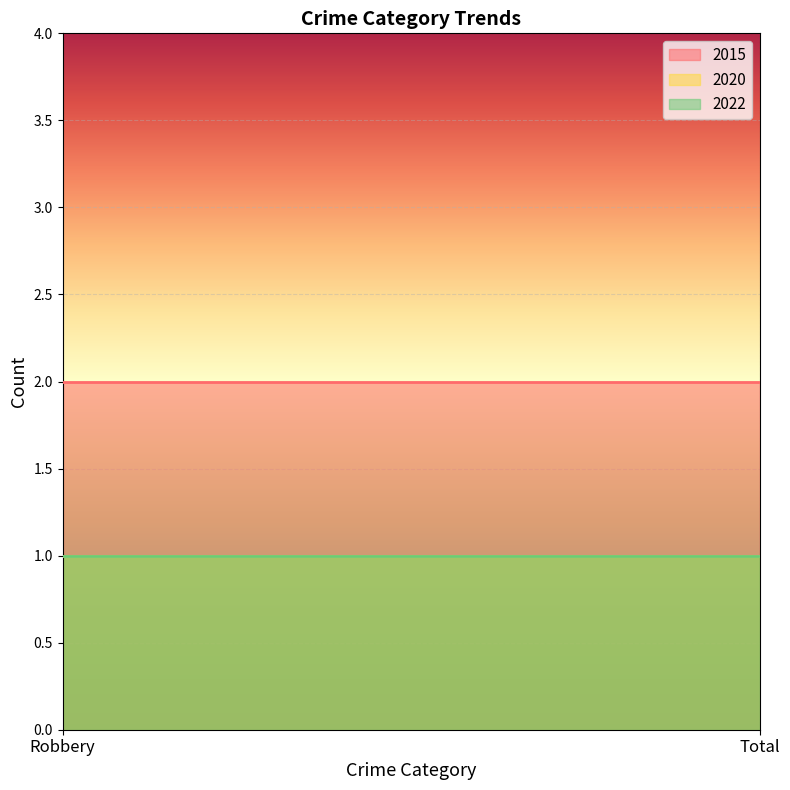

What is the total value across all series at Robbery?

4